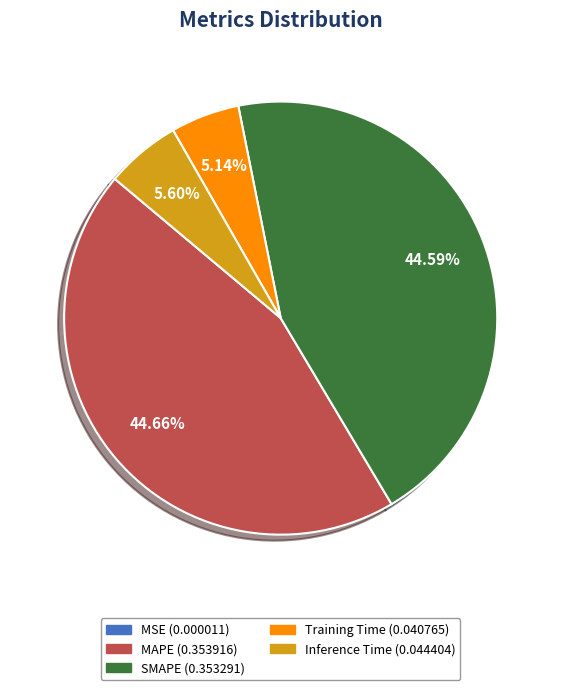

Does MAPE account for over 50% of the chart?

No